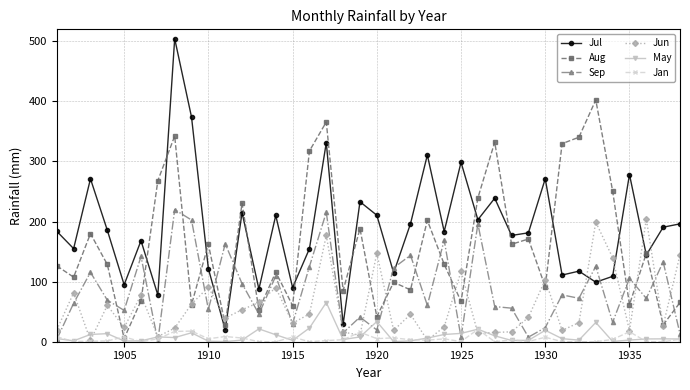

Which series has the largest total across all categories?

Jul